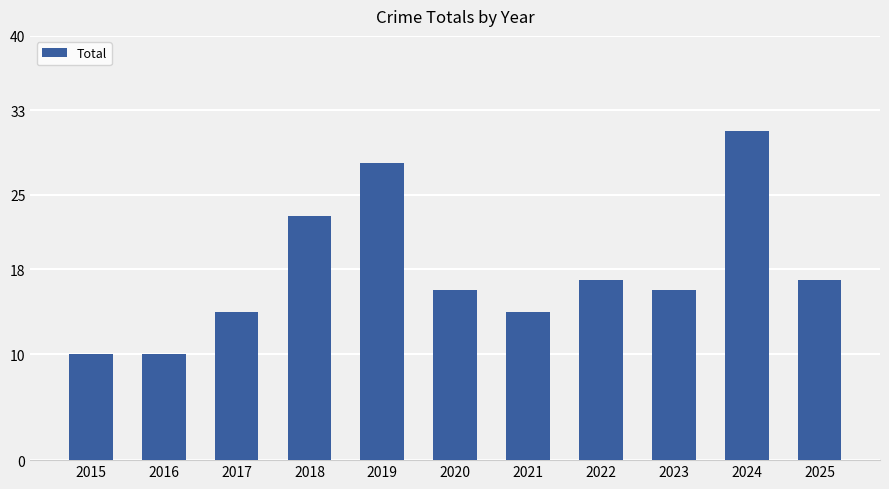

What is the maximum value shown in the chart?

31